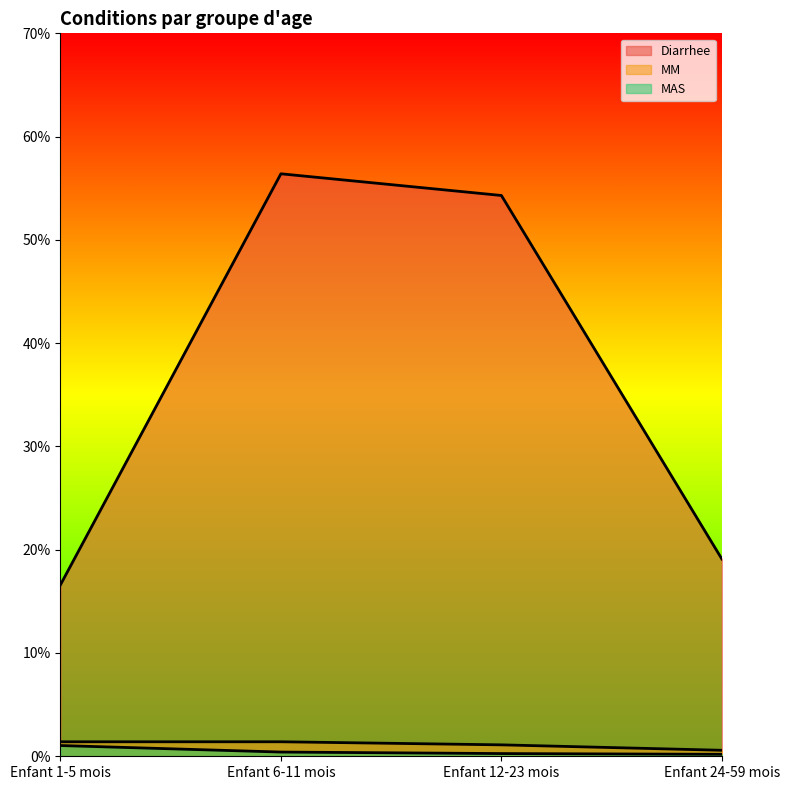

Rank the categories by MAS value from highest to lowest.

Enfant 1-5 mois, Enfant 6-11 mois, Enfant 12-23 mois, Enfant 24-59 mois